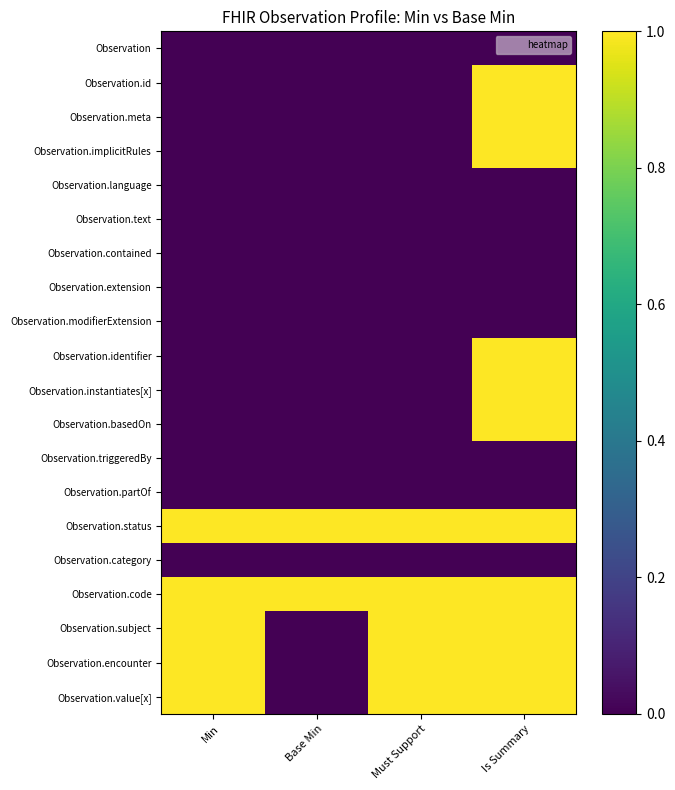

What is the spread (max minus min) of values at Base Min?

1